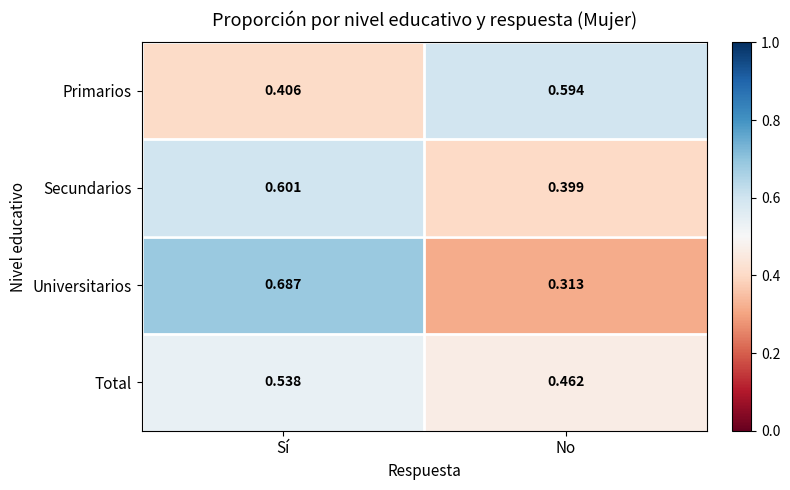

At which label does Secundarios reach its minimum?

No